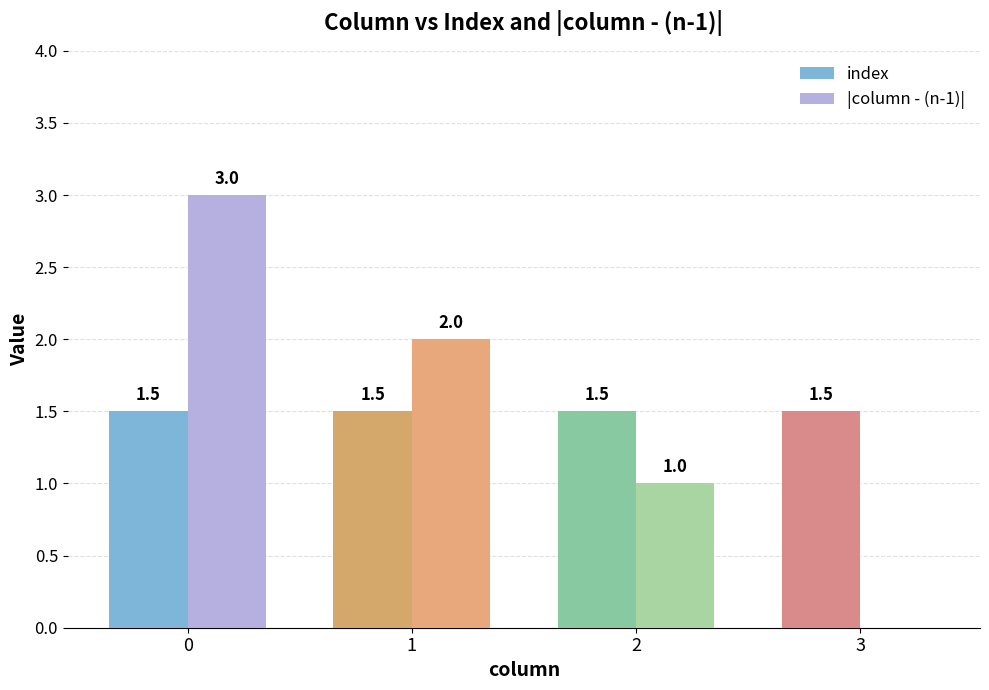

What is the sum of the index values at 3 and 0?

3.0